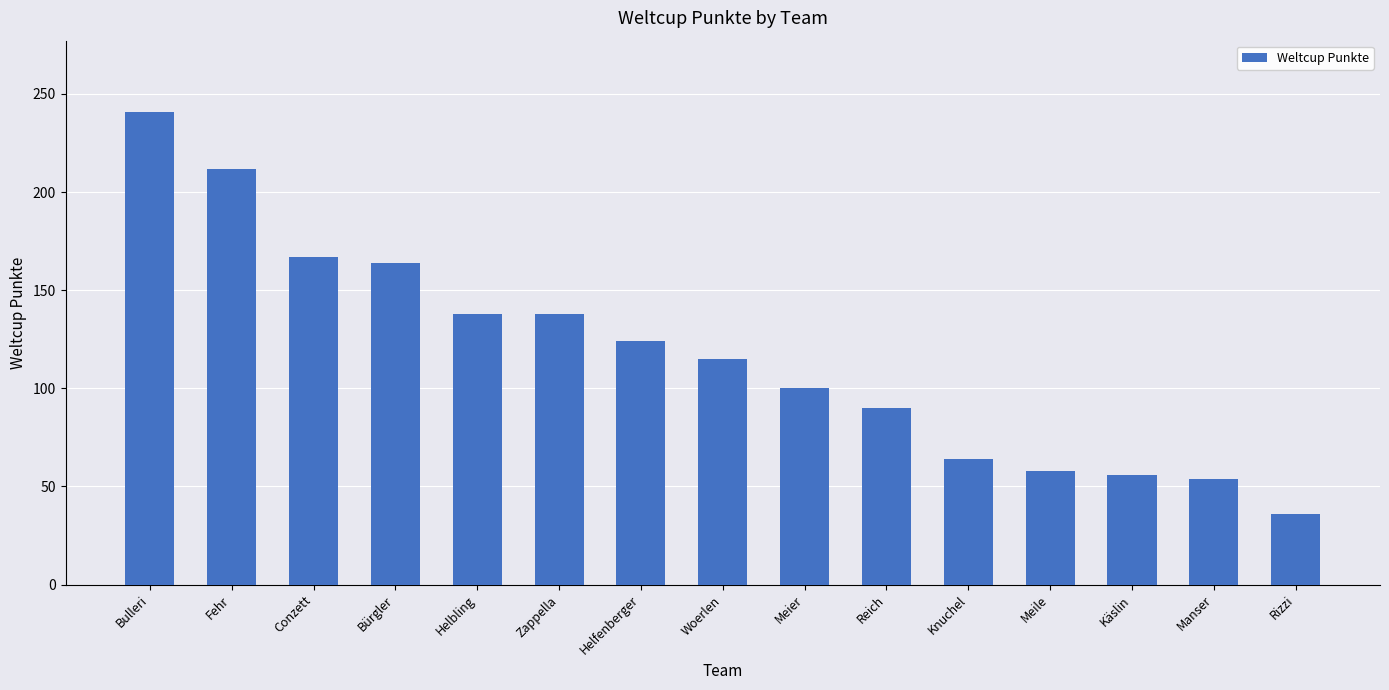

What is the change in value from Conzett to Reich?

-77